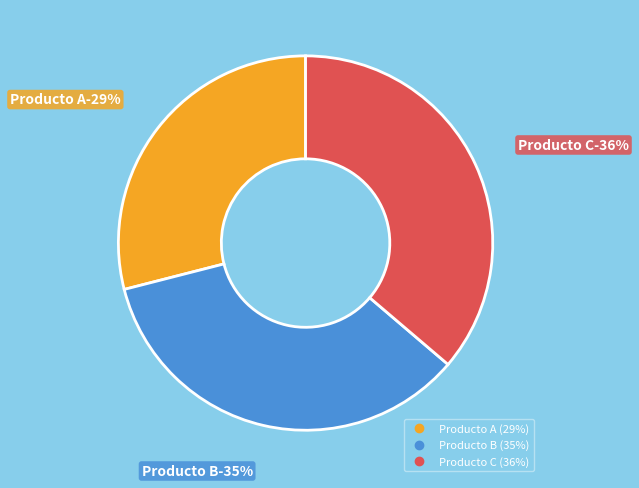

Rank the categories by value from lowest to highest.

Producto A, Producto B, Producto C